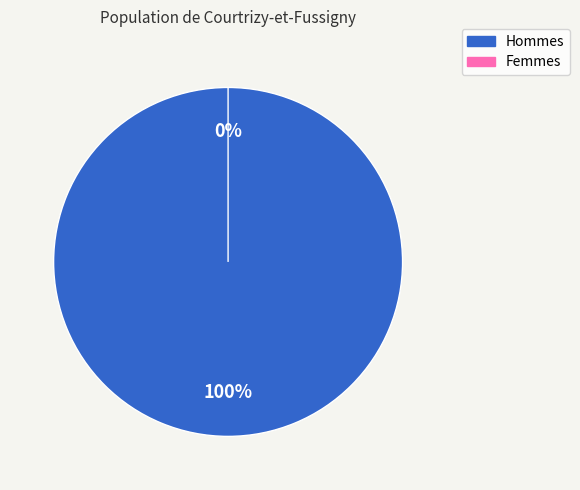

Which has a higher value, 12 or 0?

12